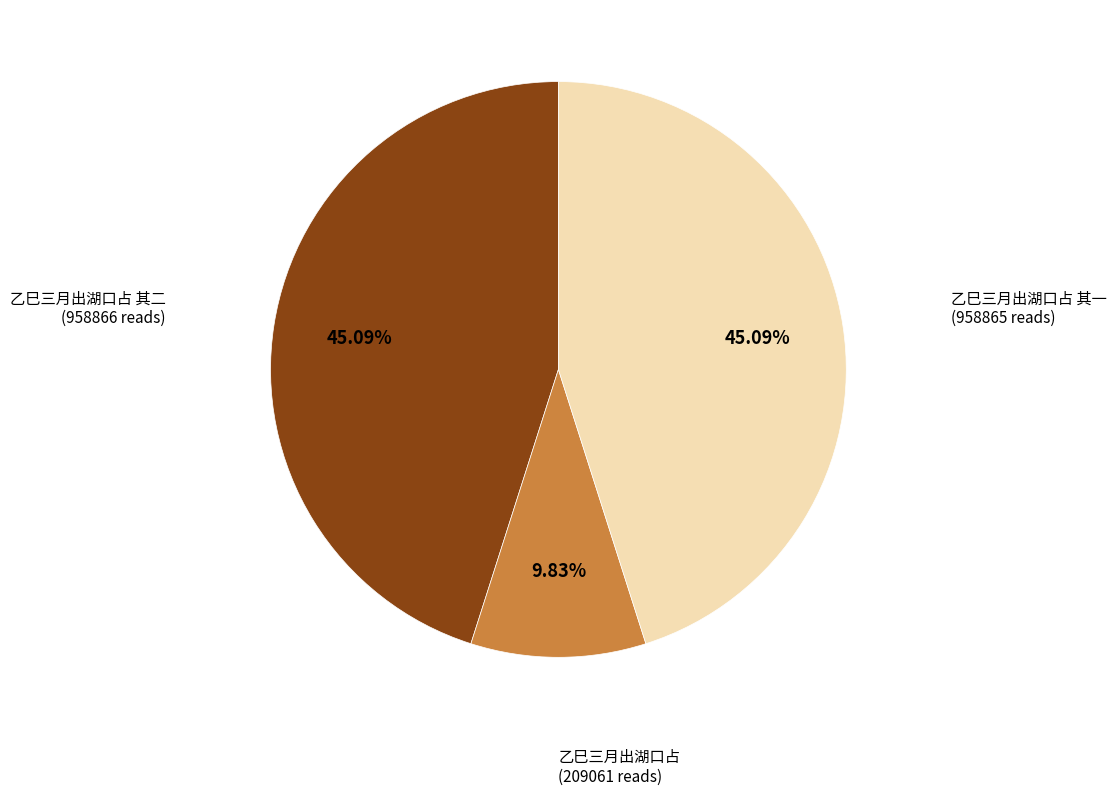

Combined, what portion of the pie is 乙巳三月出湖口占 其一 and 乙巳三月出湖口占?

54.9%